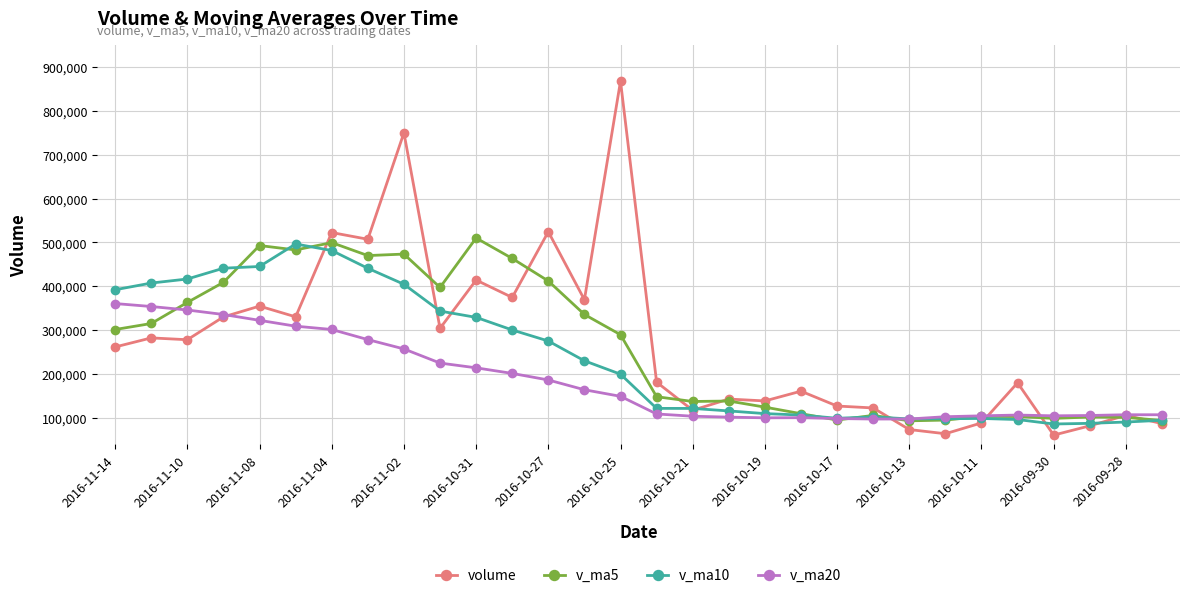

Which series has the widest spread of values?

volume